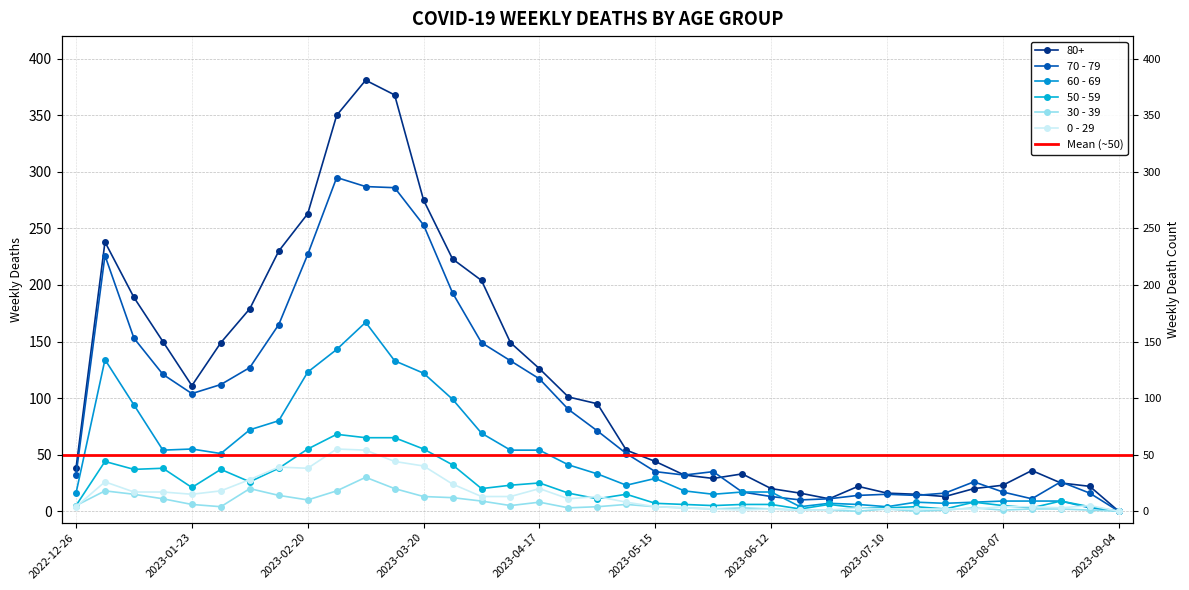

Is this an area chart (filled region under the line)?

No